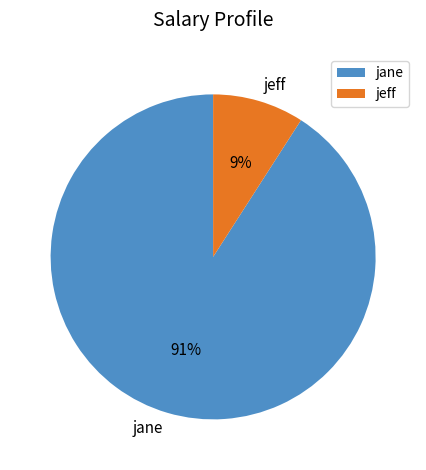

Is the sum of jane and jeff greater than half?

Yes